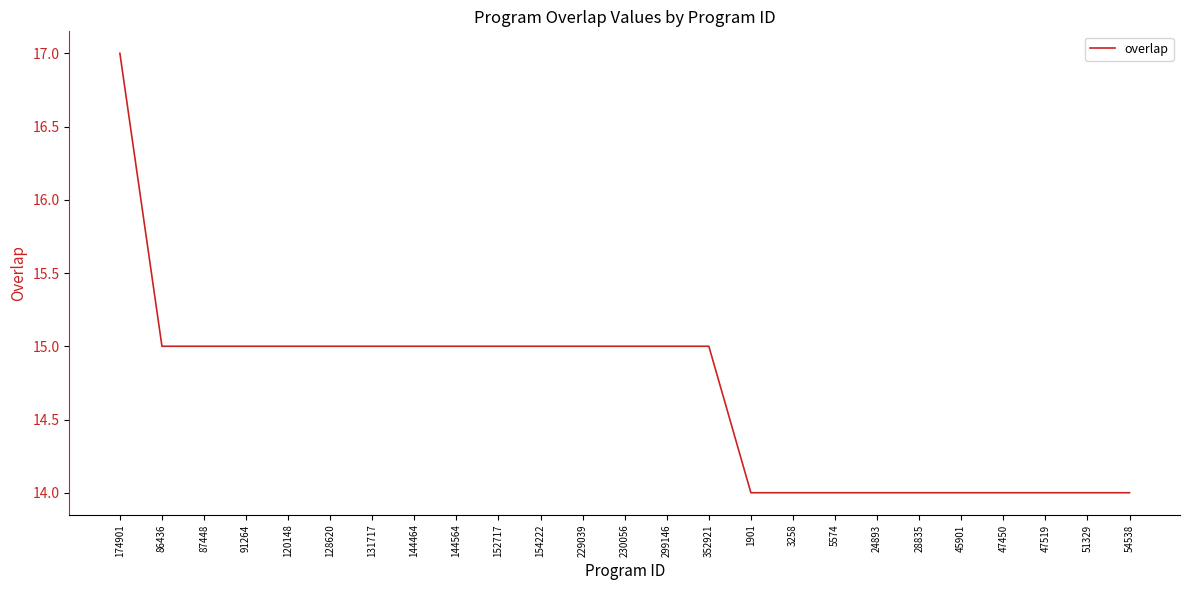

What is the difference between the second highest and minimum values?

1